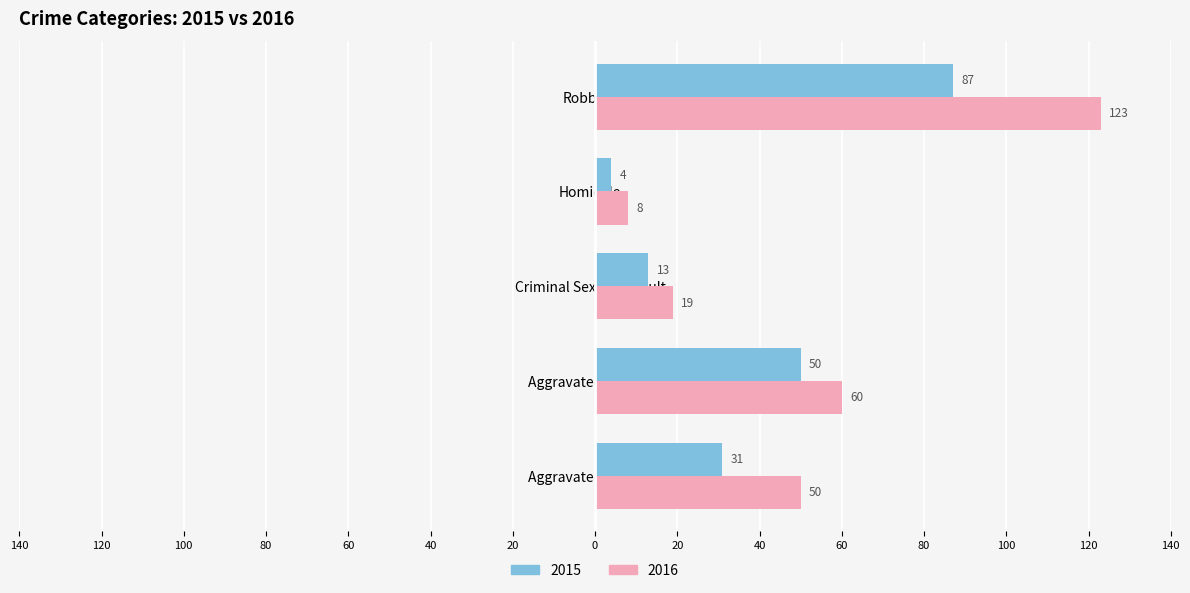

Which has a higher value, Aggravated Assault or Aggravated Battery?

Aggravated Battery